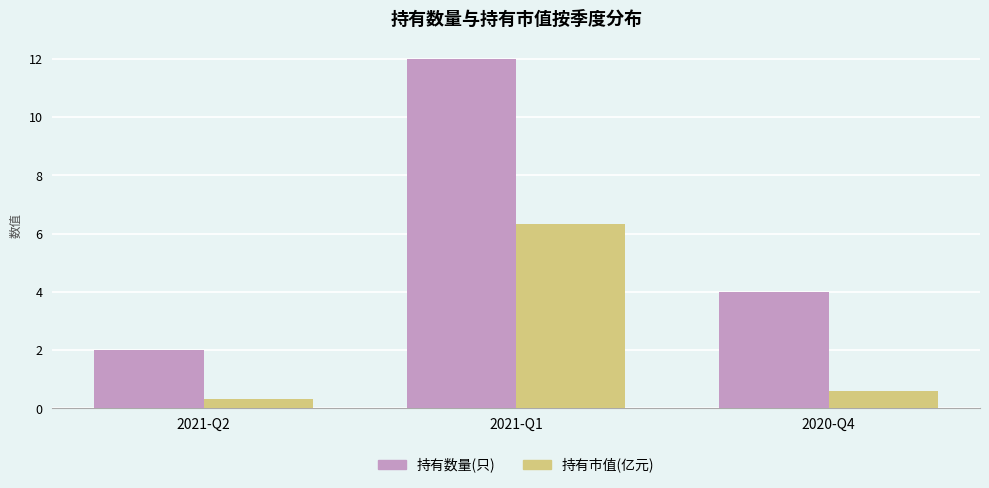

Which series has the largest total across all categories?

持有数量(只)